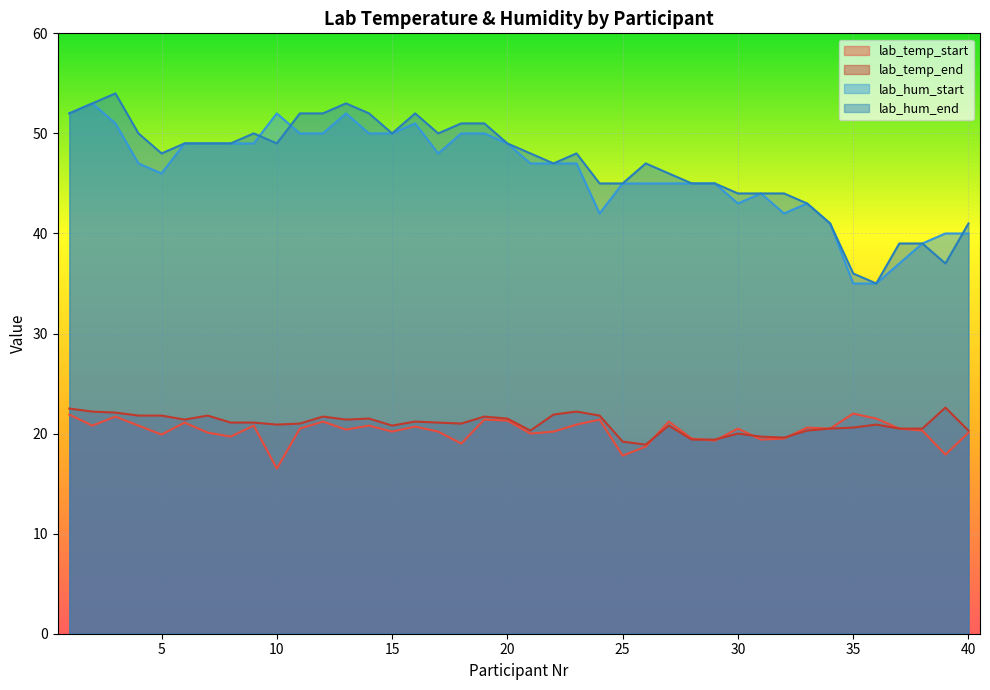

At which label is lab_hum_start closest to 44?

31